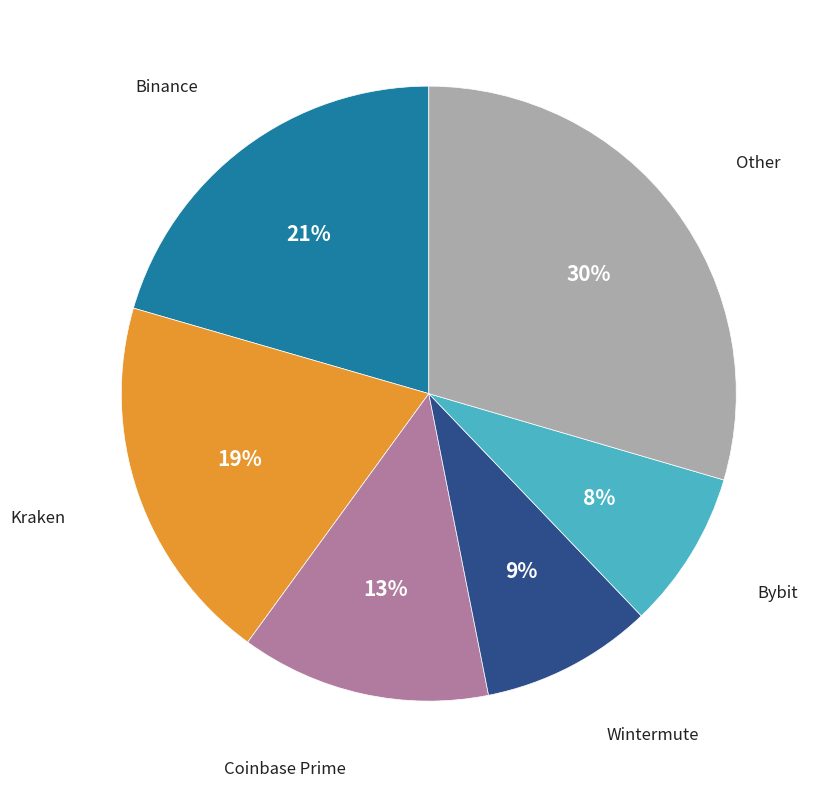

To the nearest percent, what is the average slice percentage?

17%